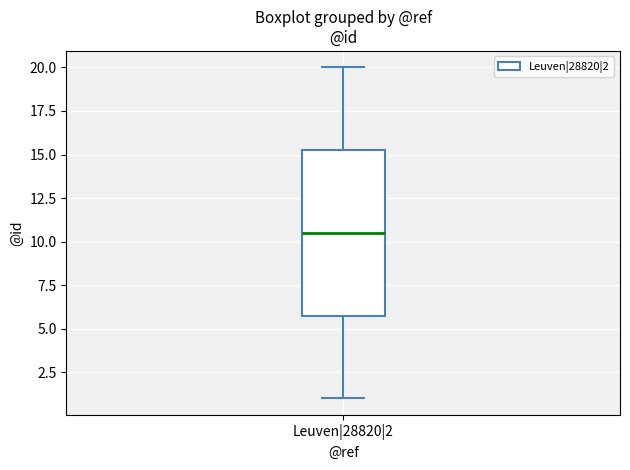

Transcribe this box plot: give where the median line is, the range the box spans, and where the two whiskers end, as read against the y-axis. The values are not printed on the chart, so give them approximately, as read against the axis.

median 10.5, box 6.0 to 15.5, whiskers 1.0 to 20.0